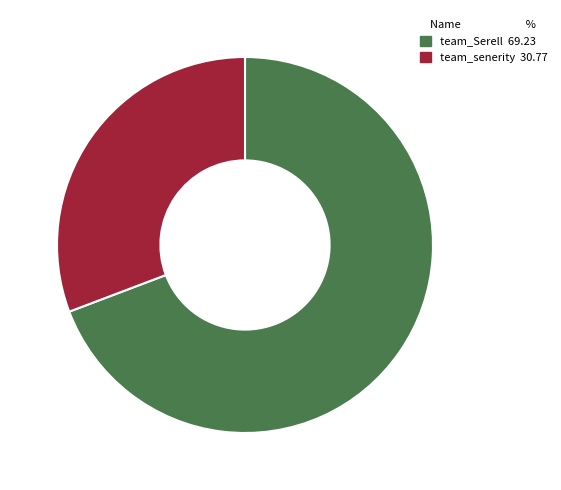

True or false: team_Serell accounts for 69% of the total.

True